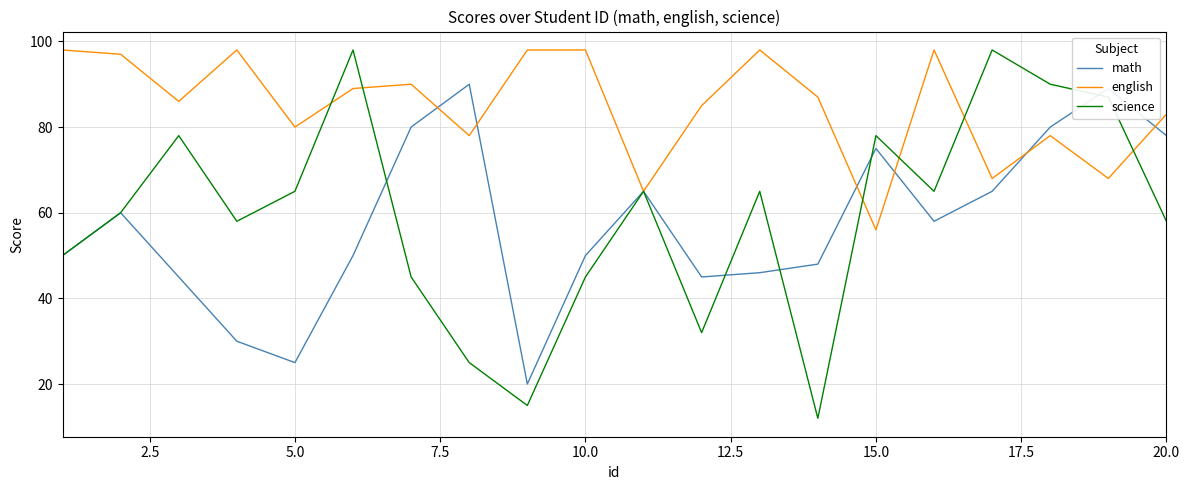

Which series has the largest total across all categories?

english